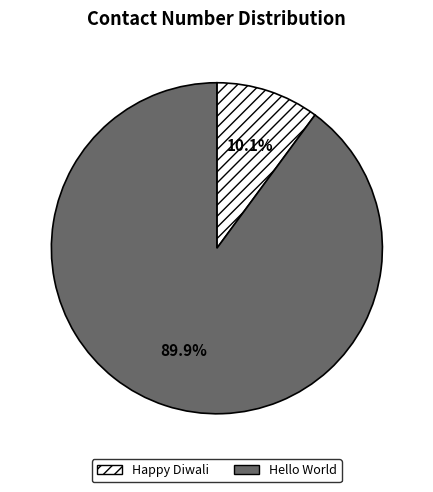

What is the largest slice in the pie chart?

Hello World